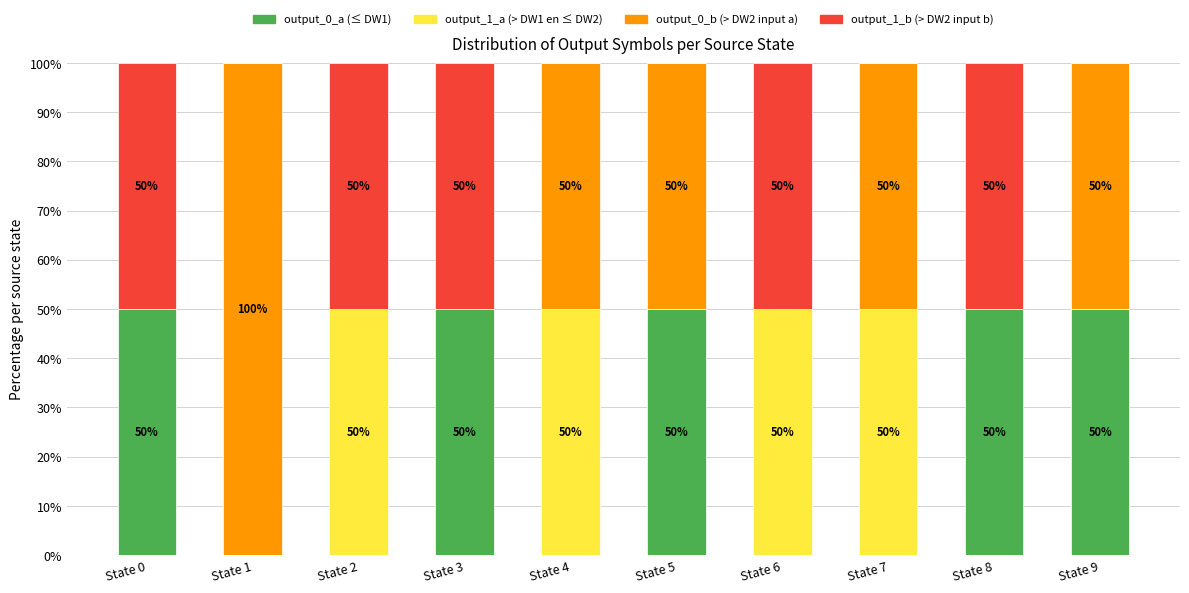

What is the total value across all series at State 8?

100